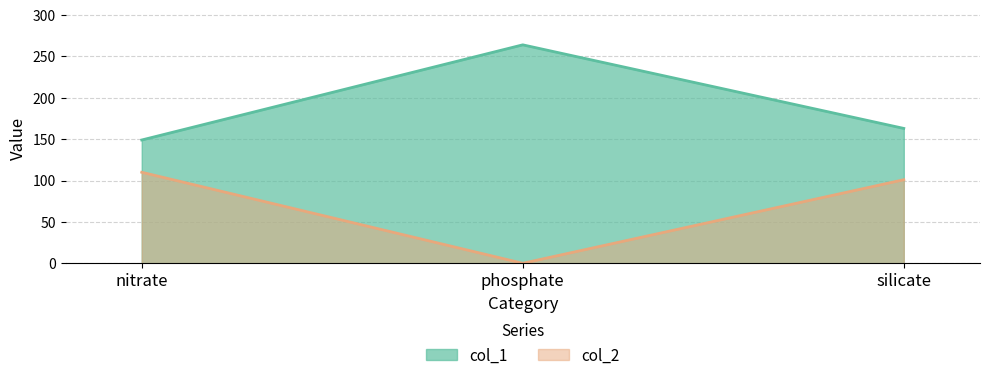

Reading left to right, extract all data points from this chart.

col_1: nitrate=149	phosphate=264	silicate=163
col_2: nitrate=110	phosphate=0	silicate=101